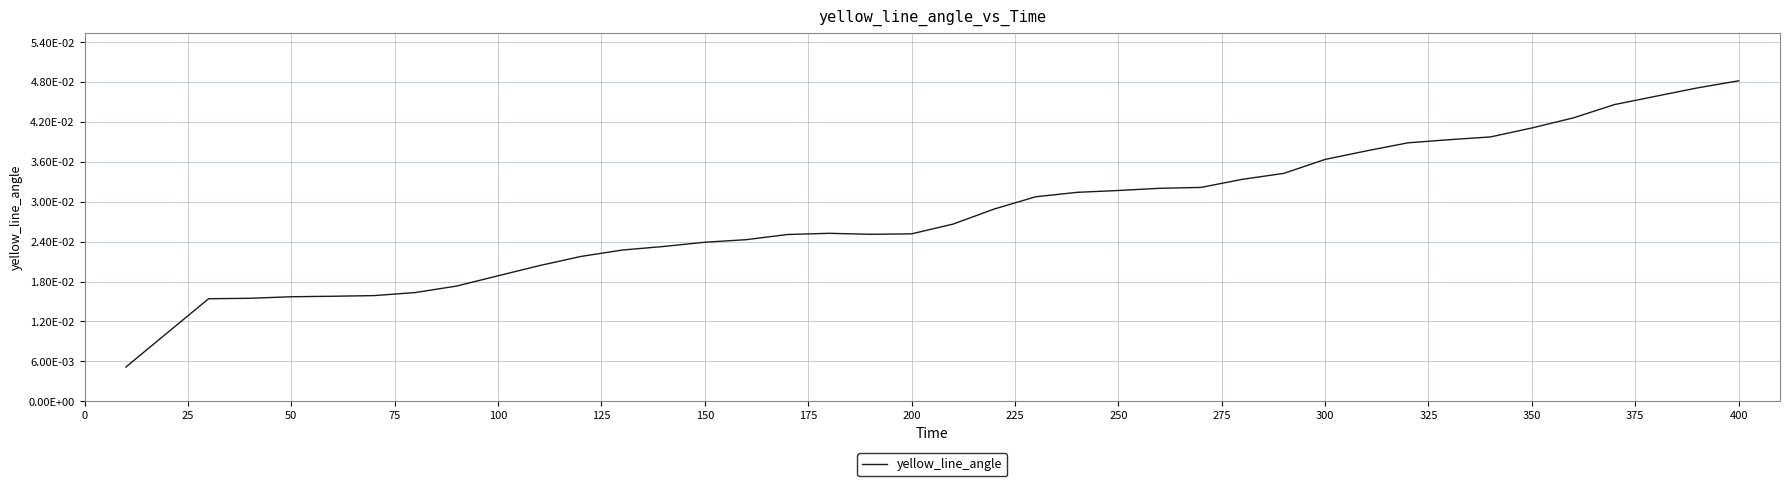

Does the chart display data point markers on the line(s)?

No